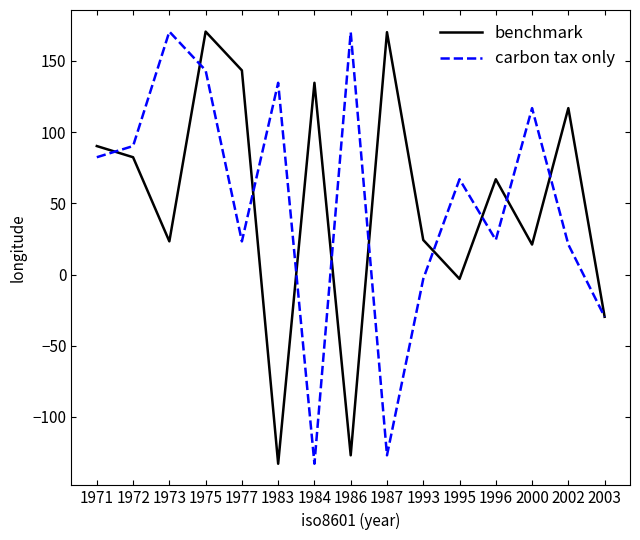

Where does the carbon tax only series first go above 66?

1971